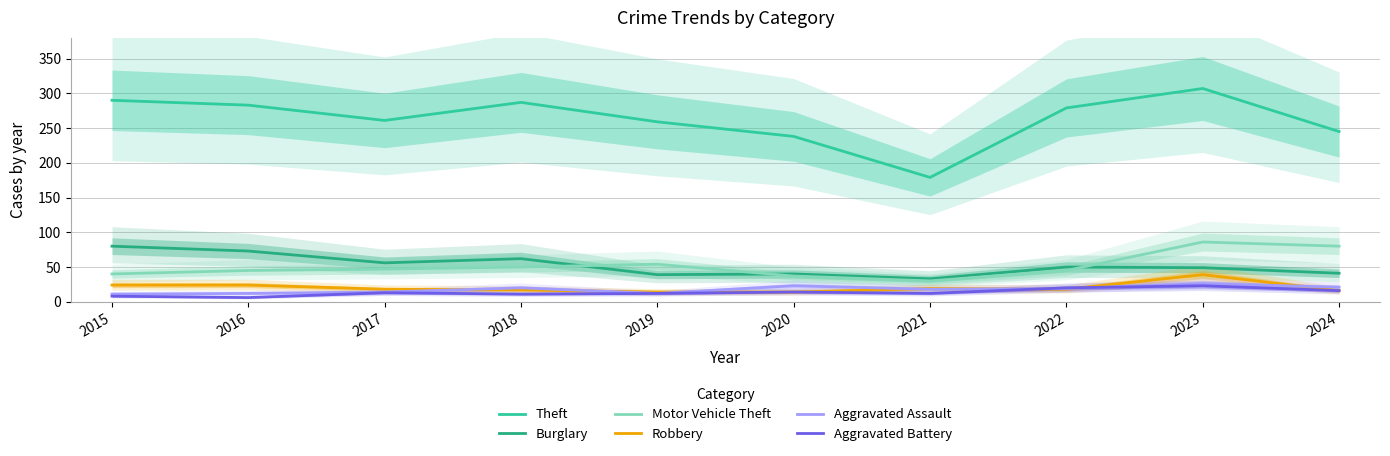

How many lines are shown in the chart?

6